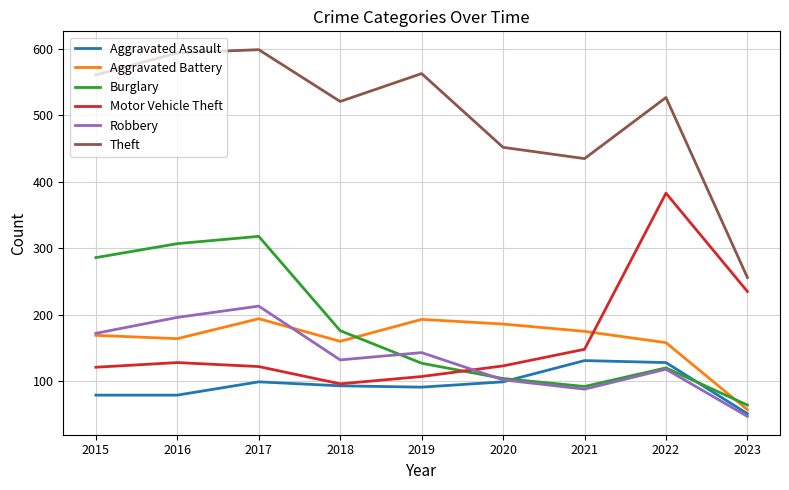

True or false: Motor Vehicle Theft and Theft cross at least once.

False